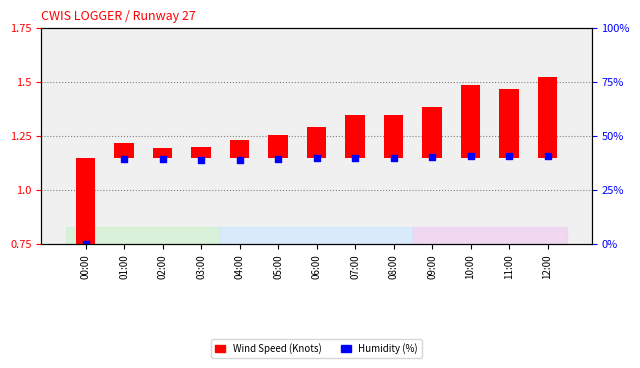

At how many categories does at least one series exceed 0?

13